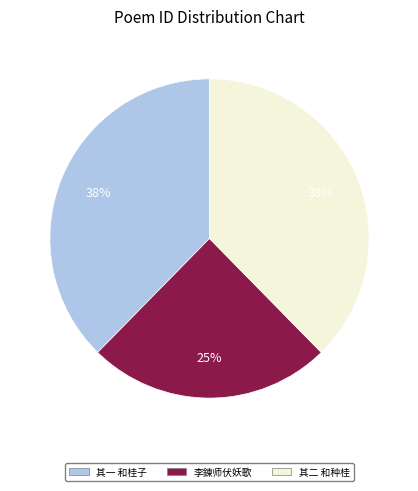

To the nearest percent, what is the difference between the largest and smallest slice percentages?

13%